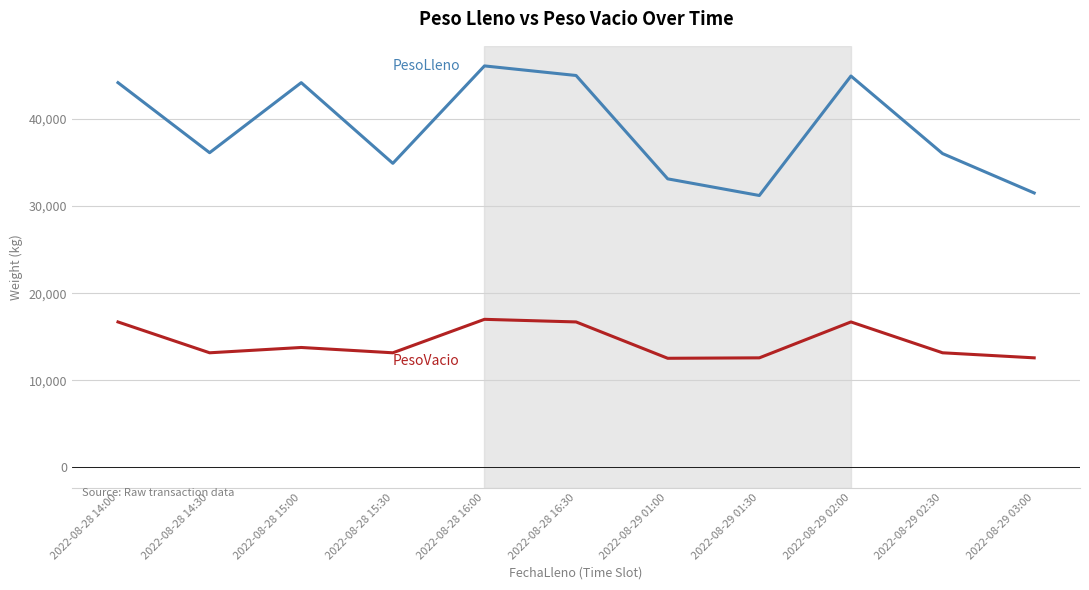

What is the spread (max minus min) of values at 2022-08-29 03:00?

18920